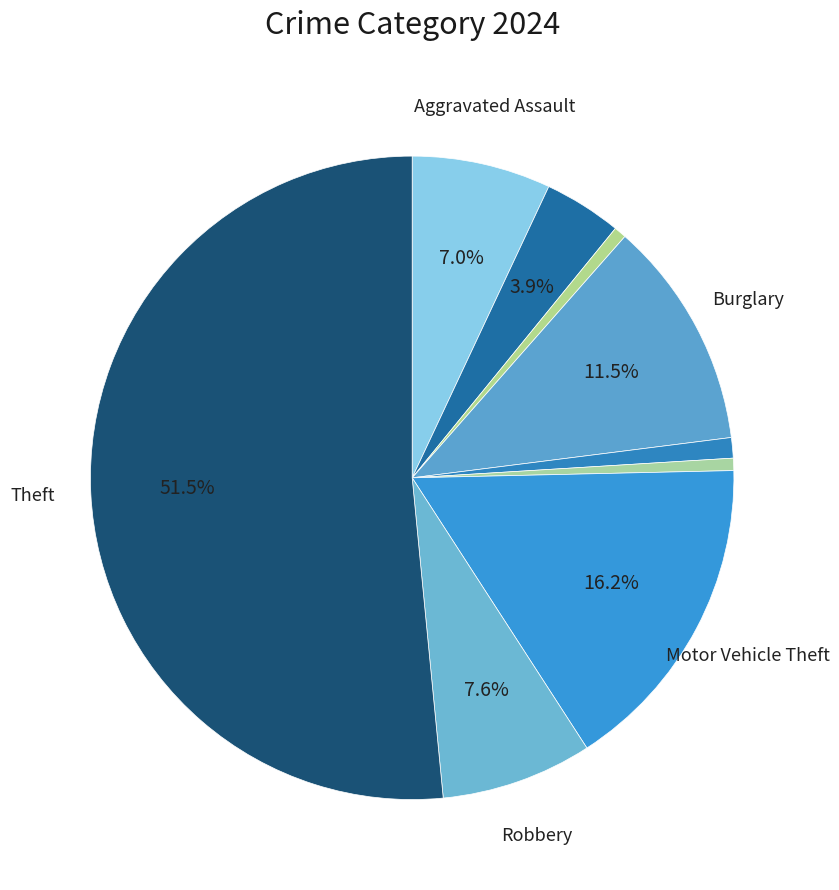

Which category has the biggest portion of the pie?

Theft